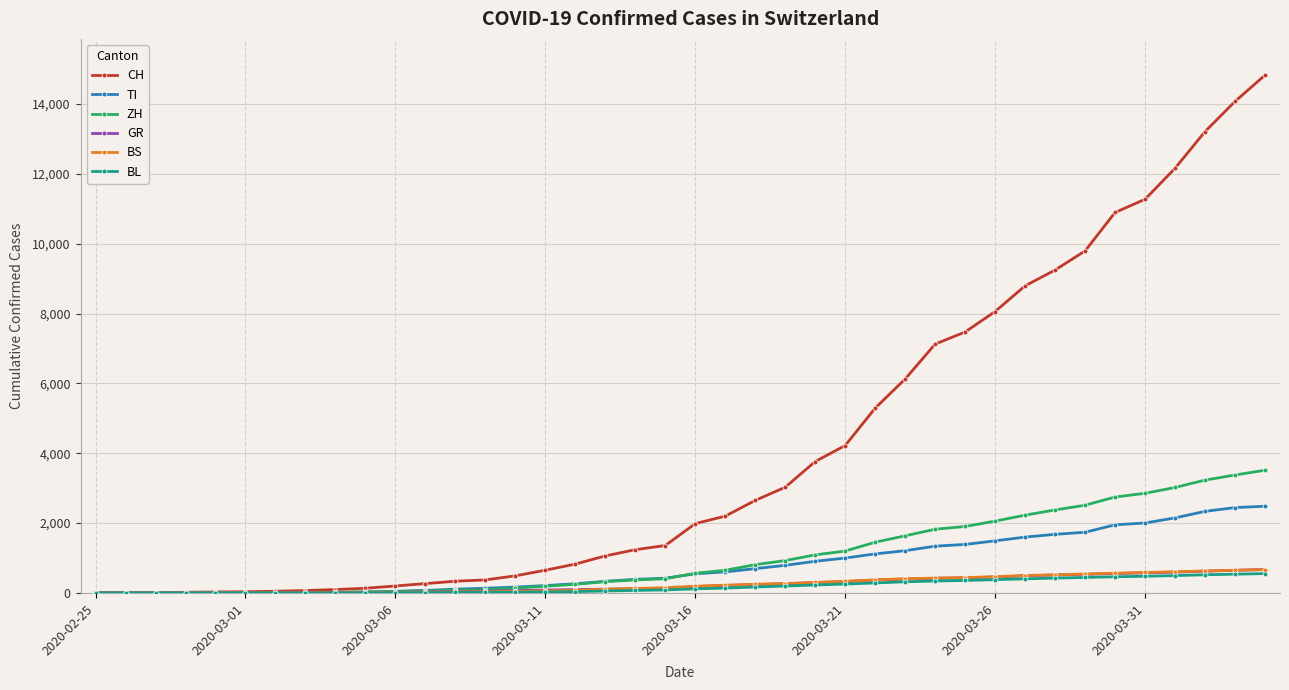

At how many categories does at least one series exceed 6964?

12